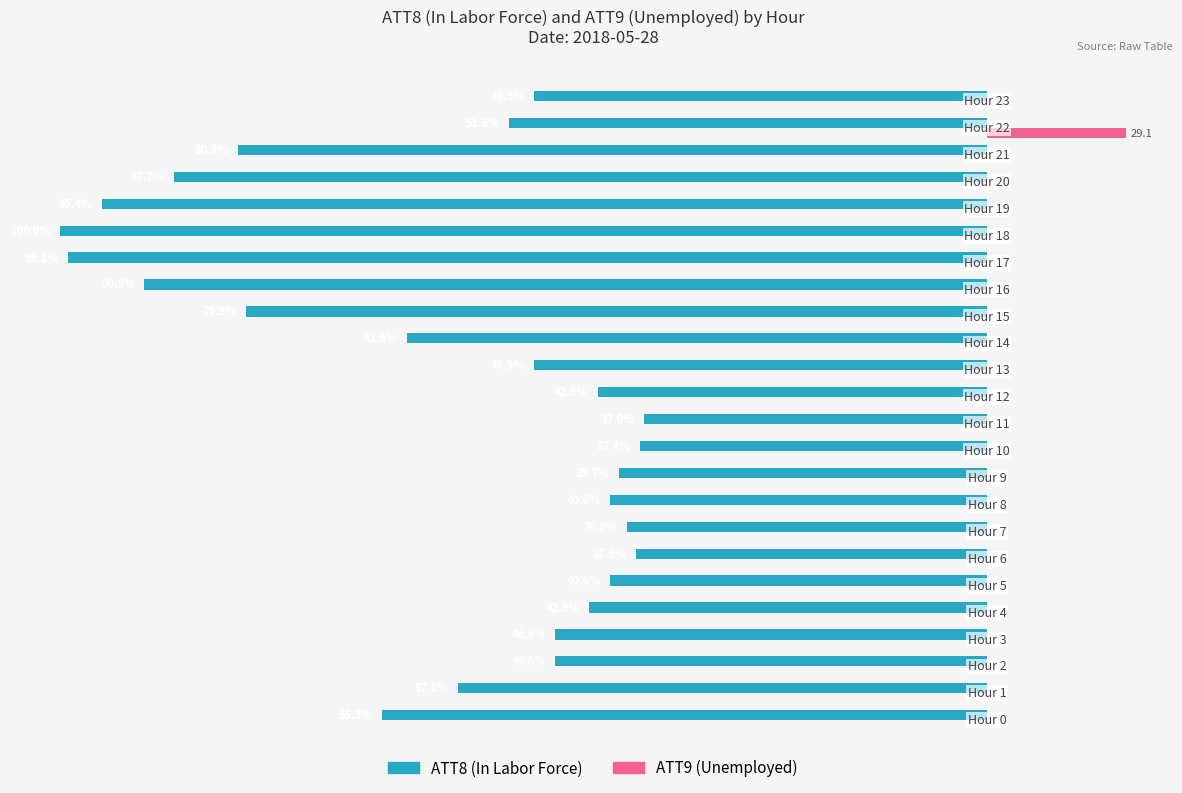

How many bars are there in each group?

2